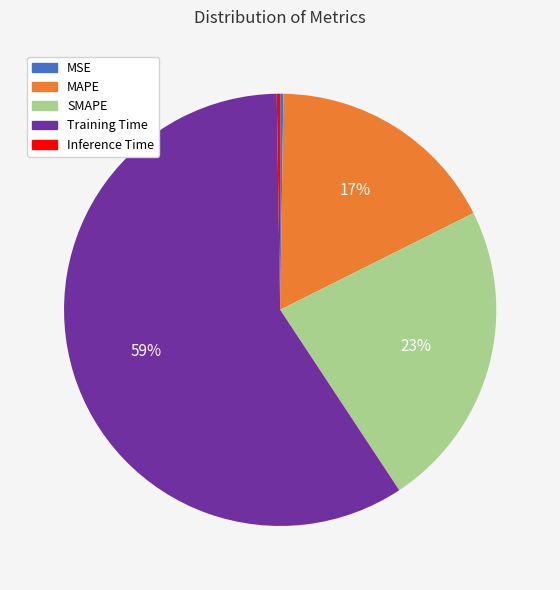

Is the sum of SMAPE and MAPE greater than half?

No